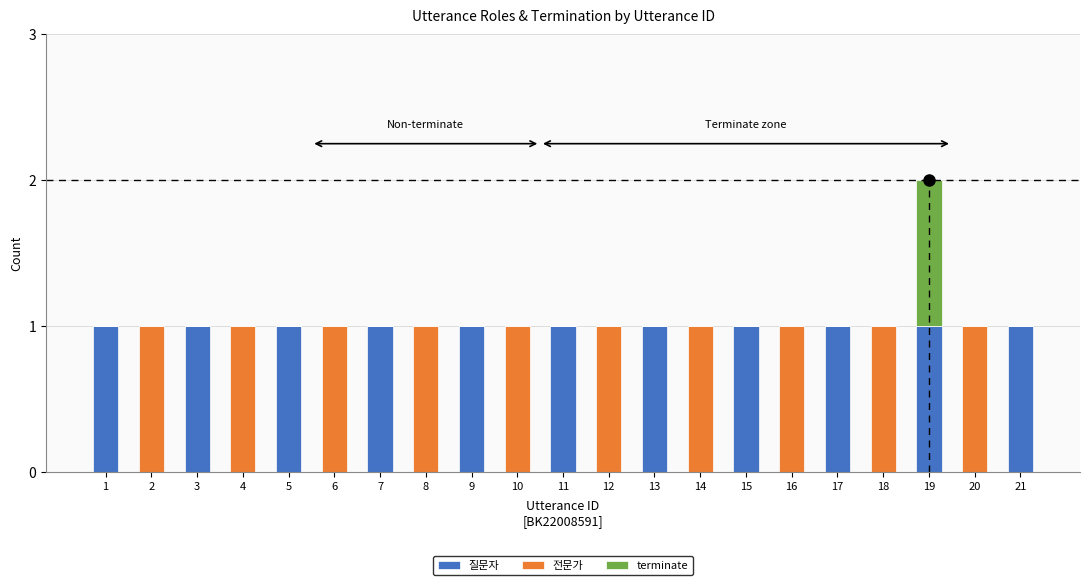

At which category is the sum across all series the highest?

19